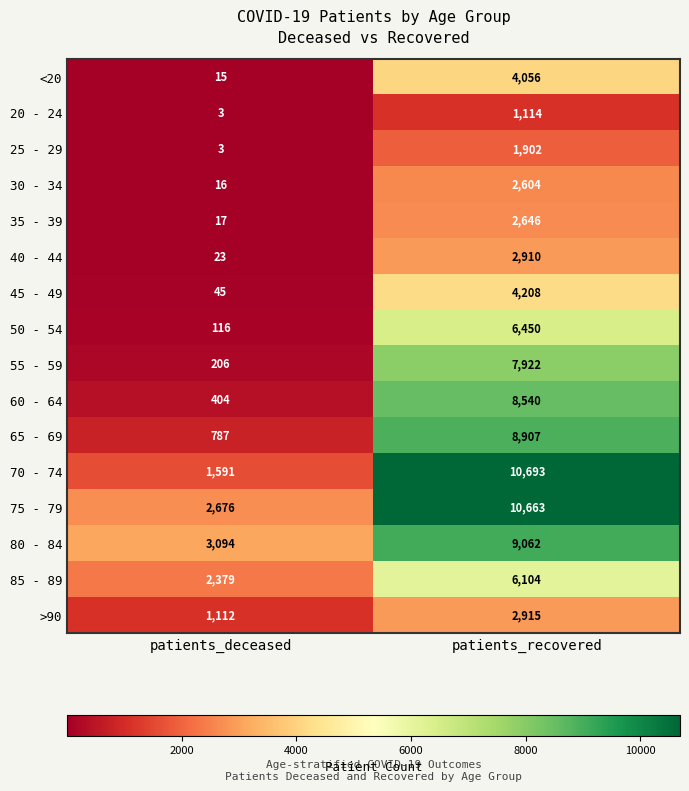

True or false: 60 - 64 has a value of 549 at patients_deceased.

False